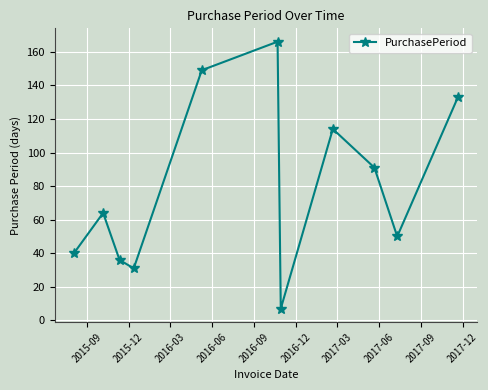

What is the sum of all values?

881